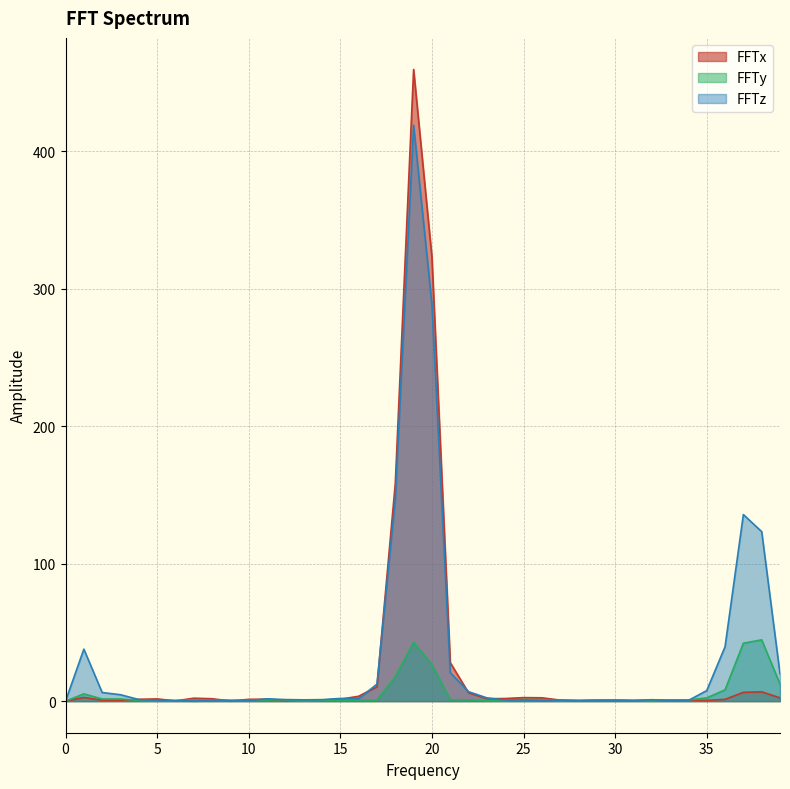

Which label corresponds to the largest value in the chart?

19